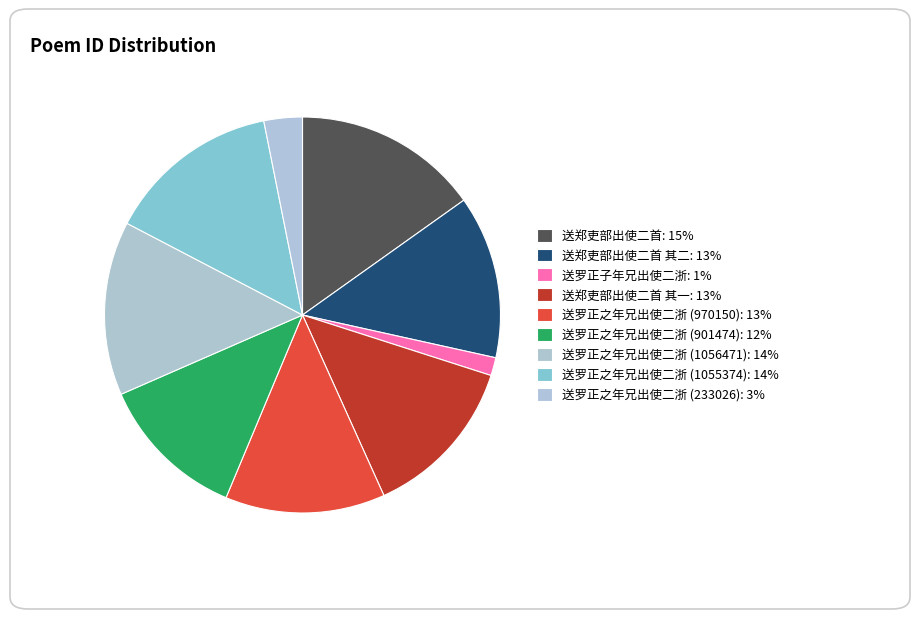

What is the smallest slice in the pie chart?

送罗正子年兄出使二浙: 1%